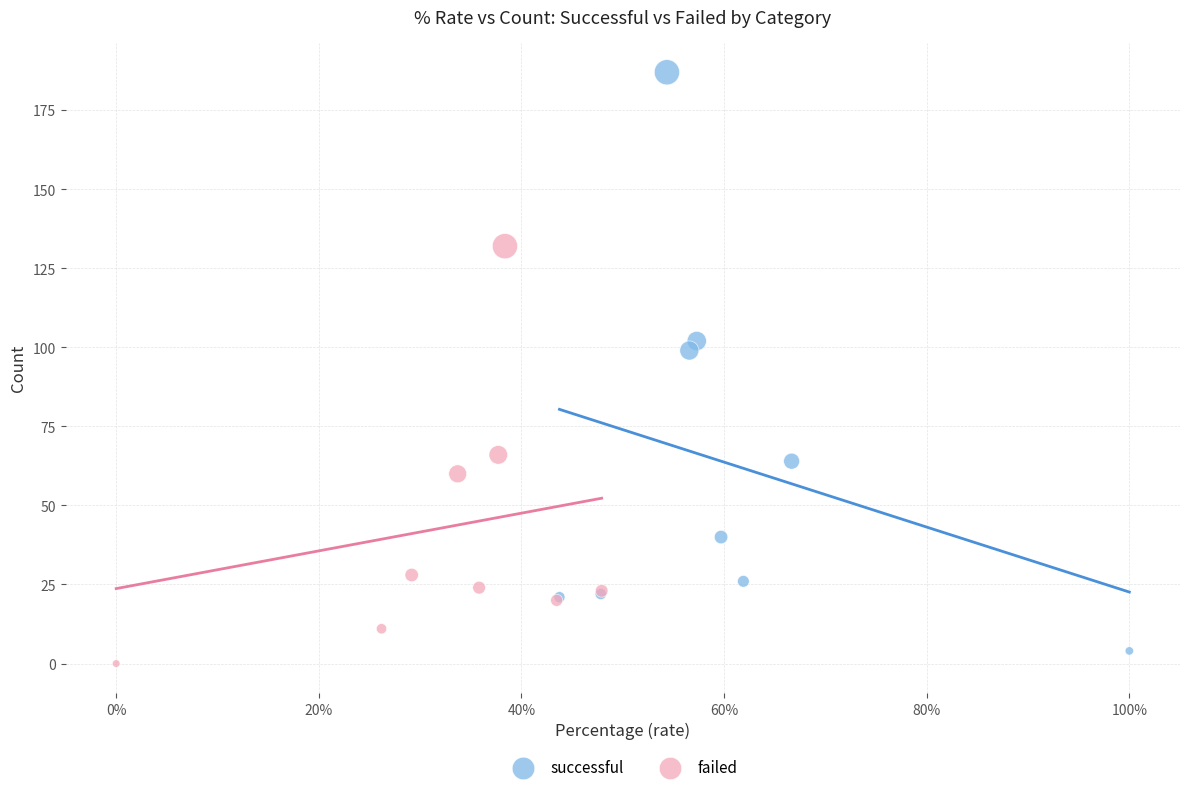

What are all the series names shown in the legend?

successful, failed